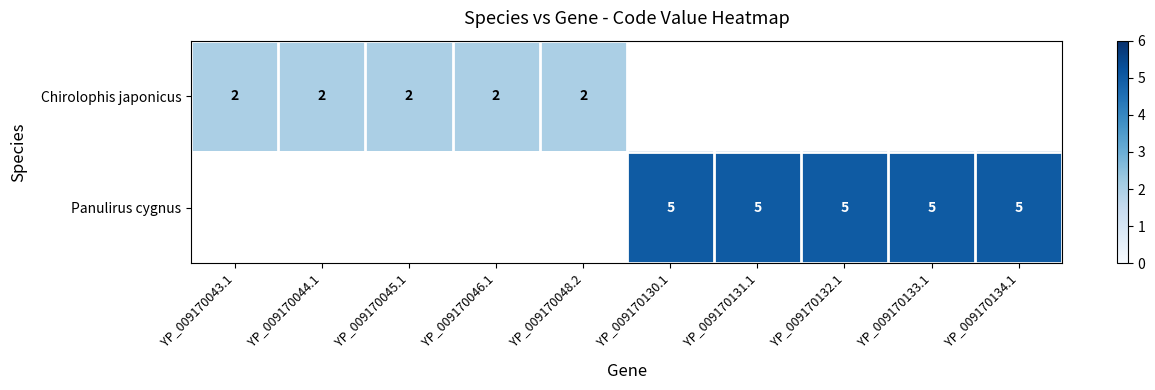

True or false: Chirolophis japonicus has a value of 4 at YP_009170045.1.

False